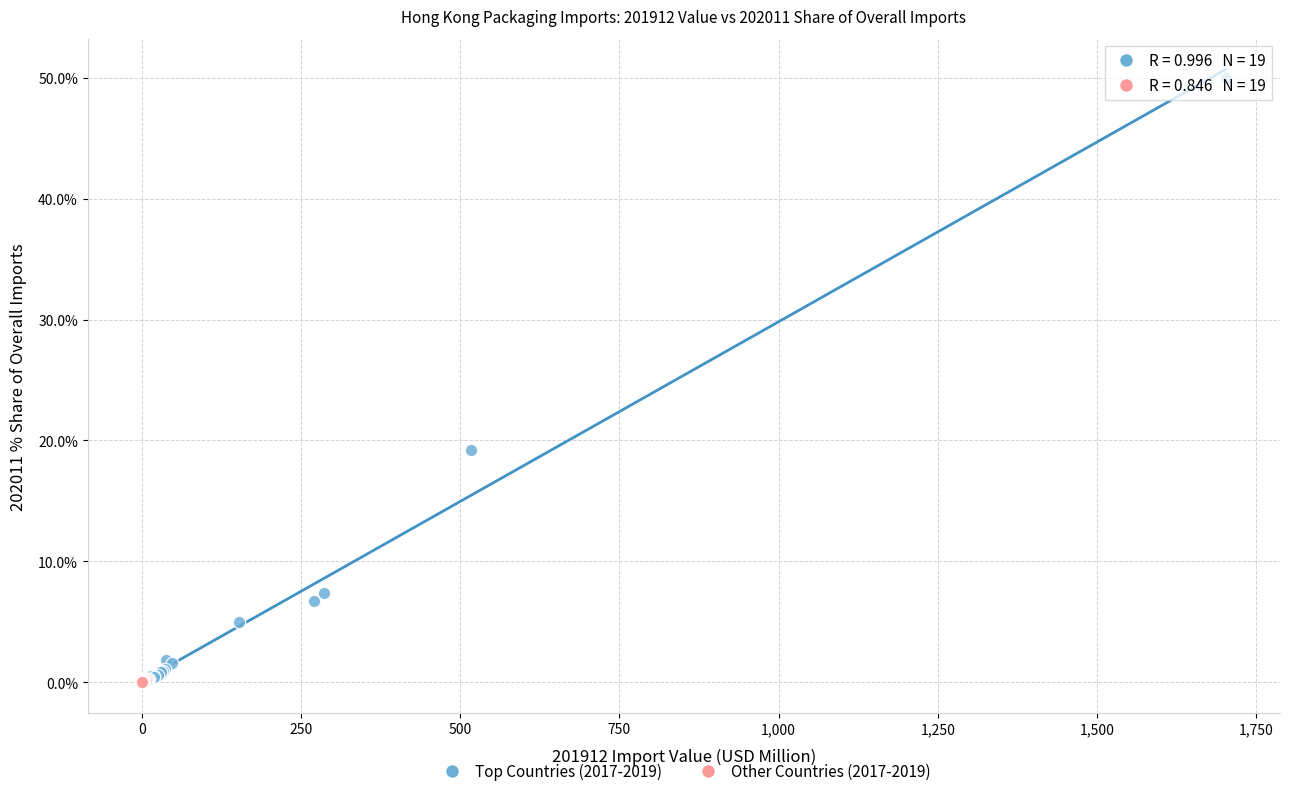

Which series reaches the maximum Y coordinate?

Top Countries (2017-2019)